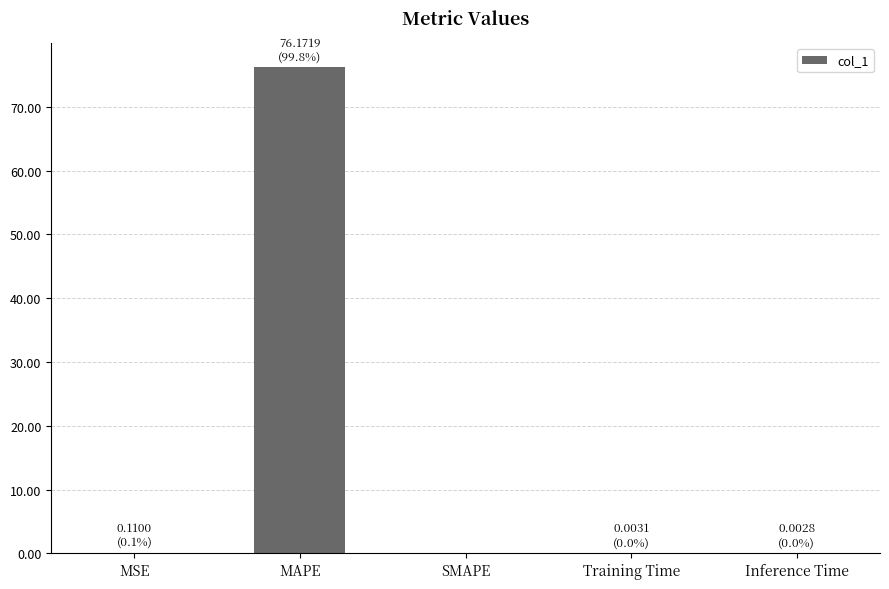

Is it true that the value at SMAPE is 0.0?

True